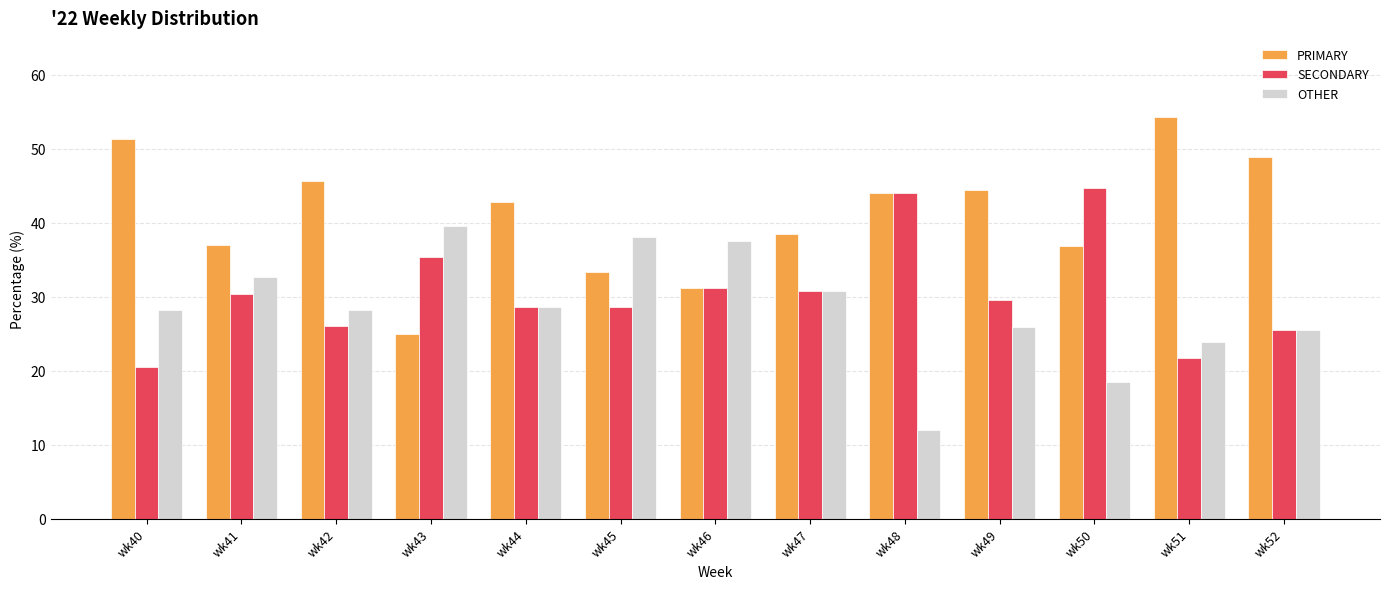

What is the total value across all series at wk52?

100.0